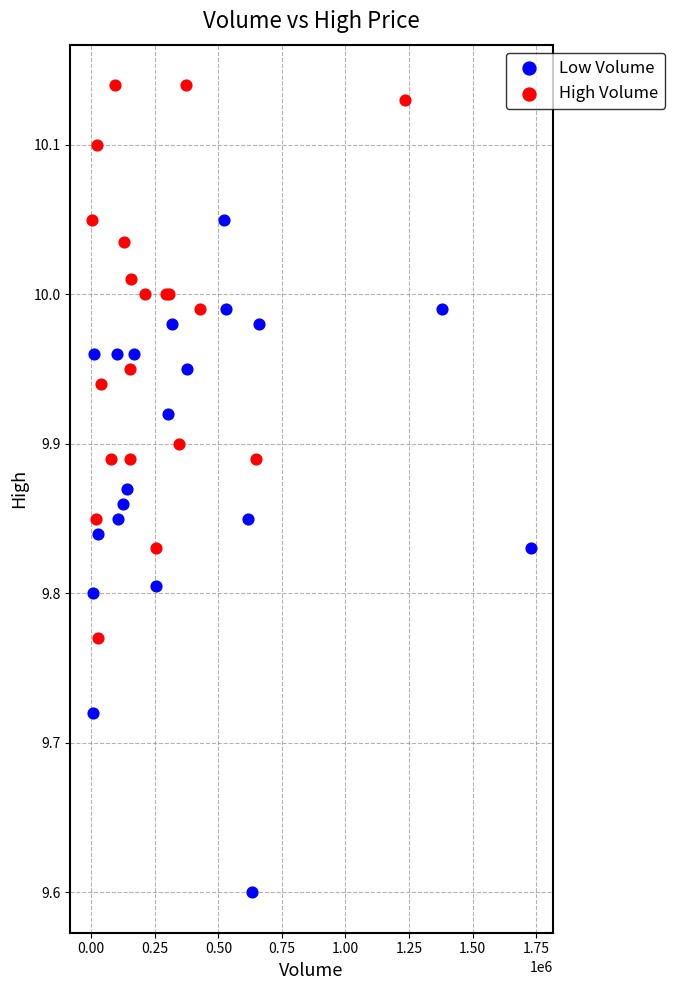

Which series reaches the maximum Y coordinate?

High Volume